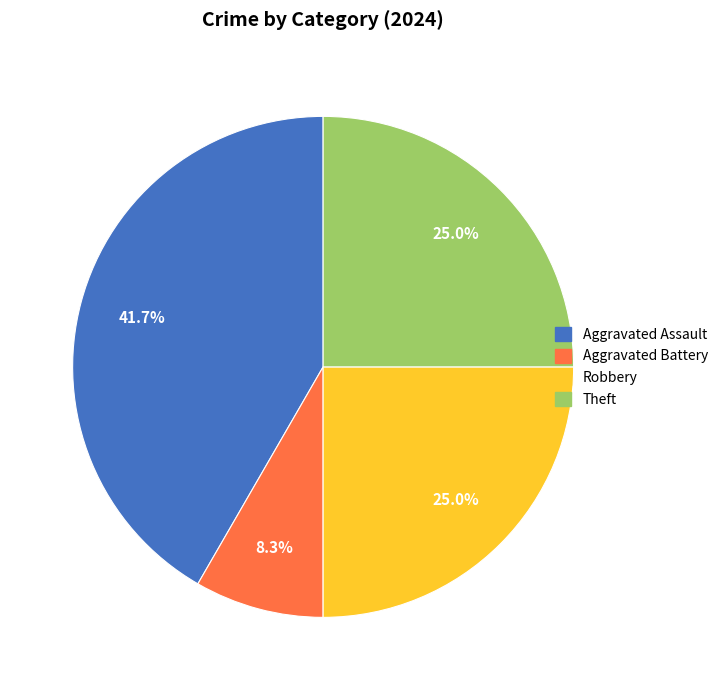

To the nearest percent, what is the difference between the largest and smallest slice percentages?

33%